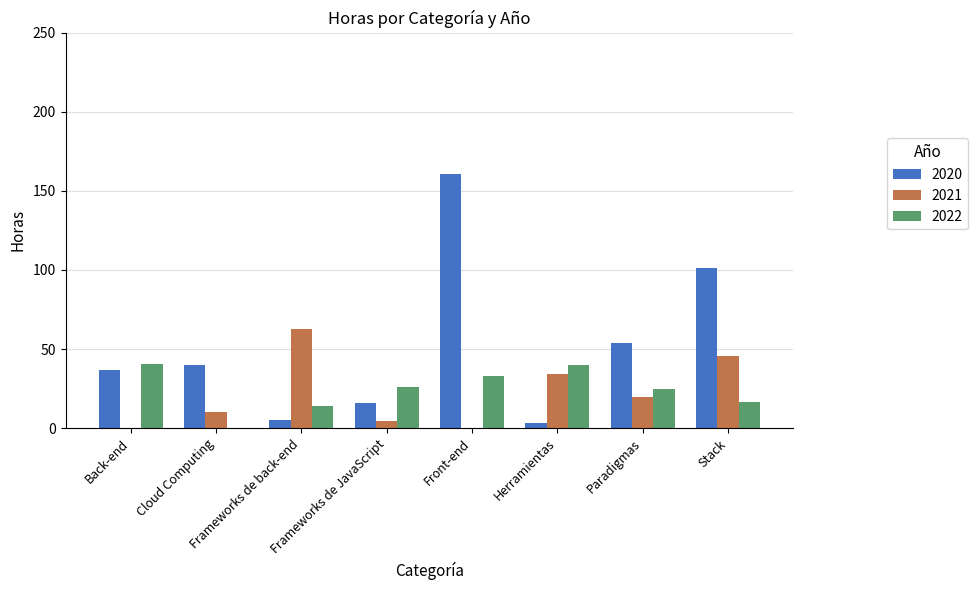

Which category has the highest value in the 2021 series?

Frameworks de back-end